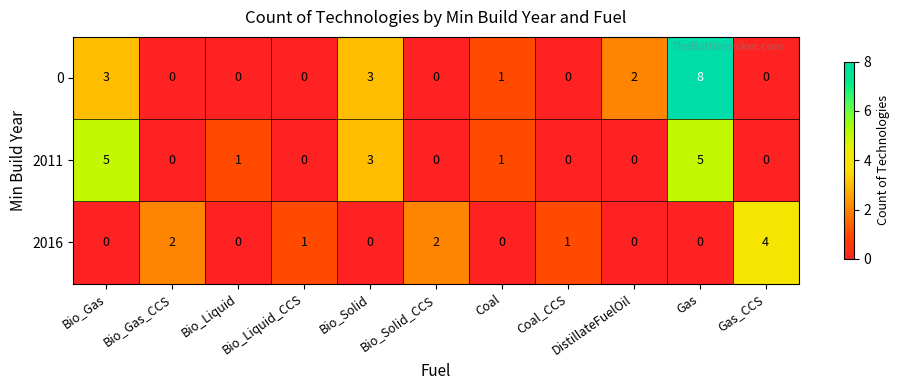

List the series in order of their peak value, highest first.

0, 2011, 2016